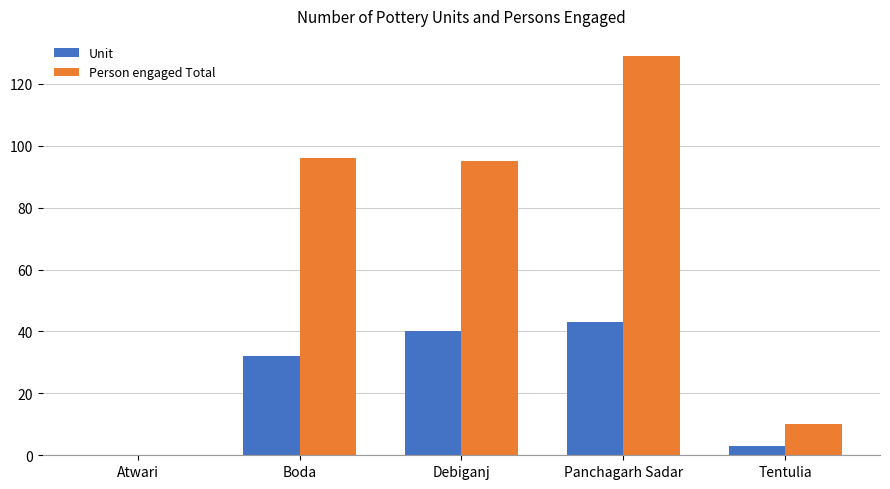

Which series has the largest range (max minus min)?

Person engaged Total